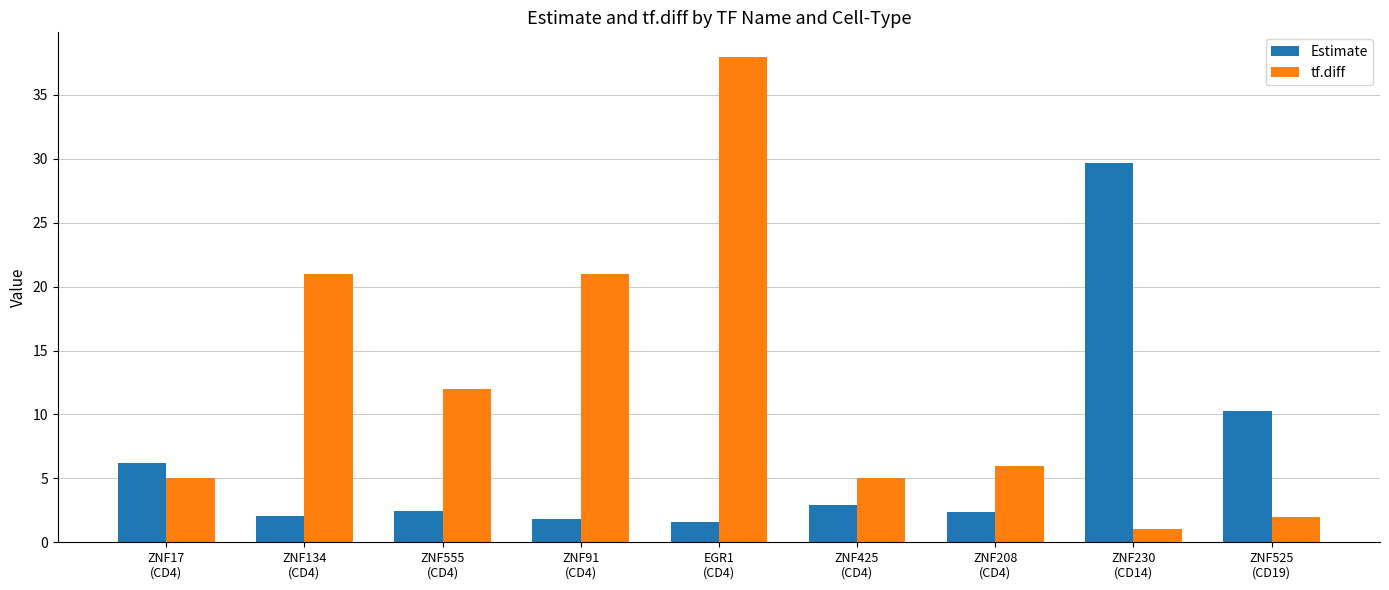

How many data points does each series have?

9